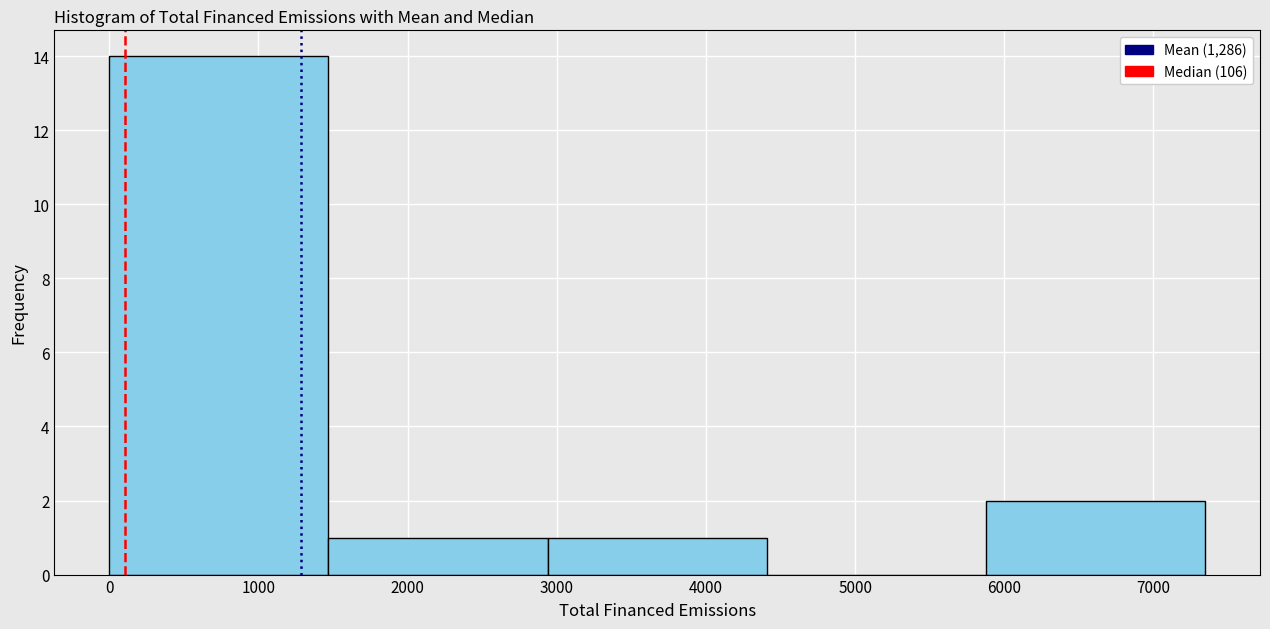

What is the height of the bar covering 2900 to 4400 on the x-axis? Neither the bar edges nor the heights are printed on the chart, so give them approximately, as read against the axes.

1